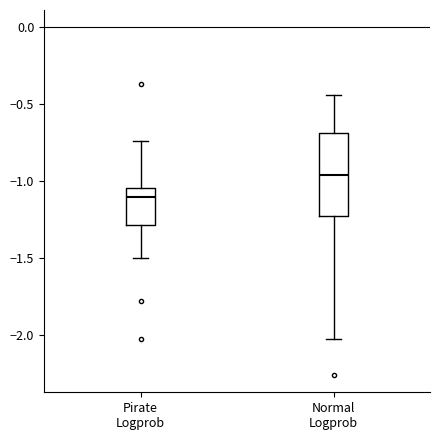

Comparing the boxes themselves (not the whiskers), which one is the tallest?

Normal Logprob